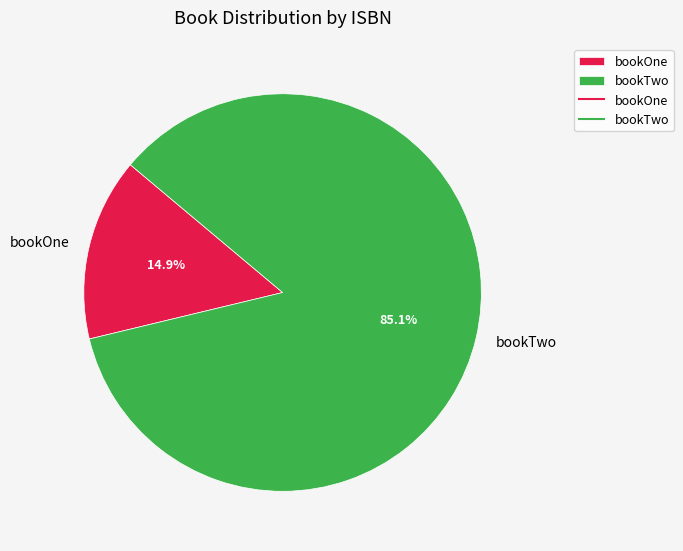

How much of the chart is everything except bookOne?

85.1%